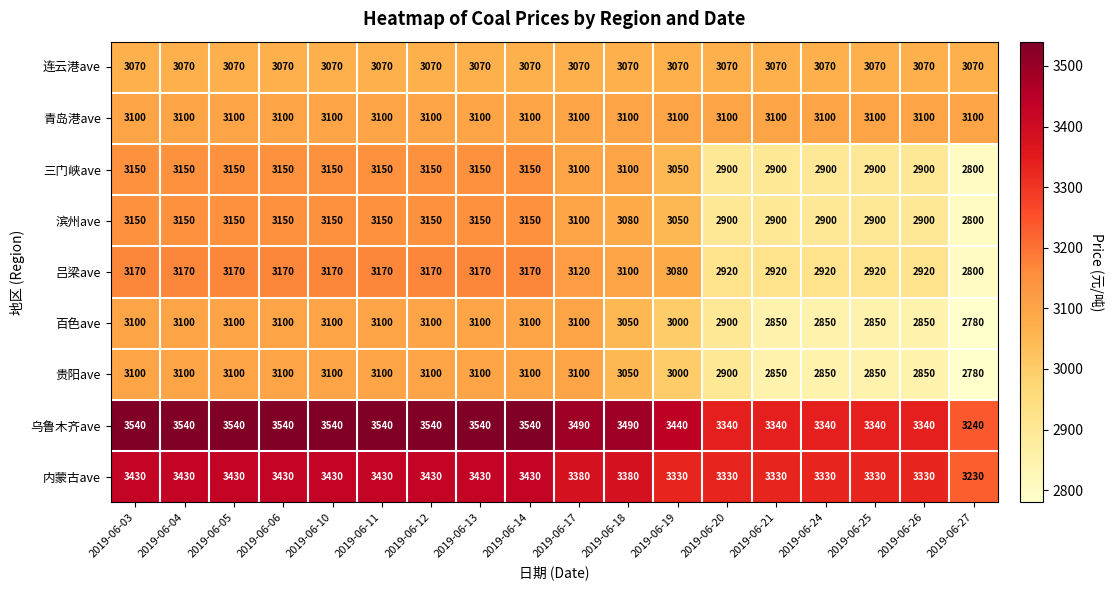

What is the greatest value displayed?

3540